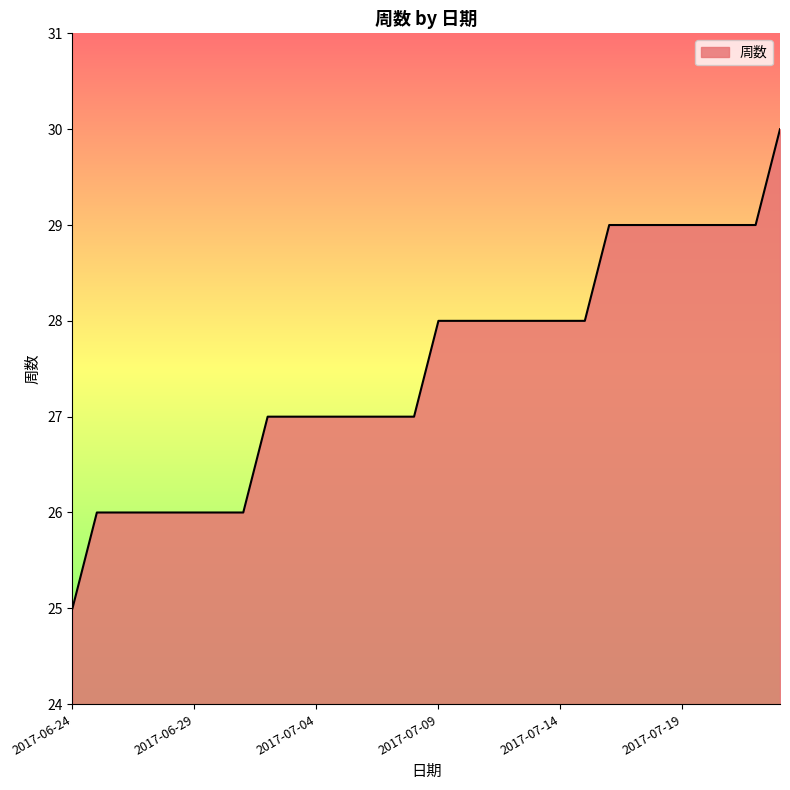

What is the difference between the maximum and minimum values?

5